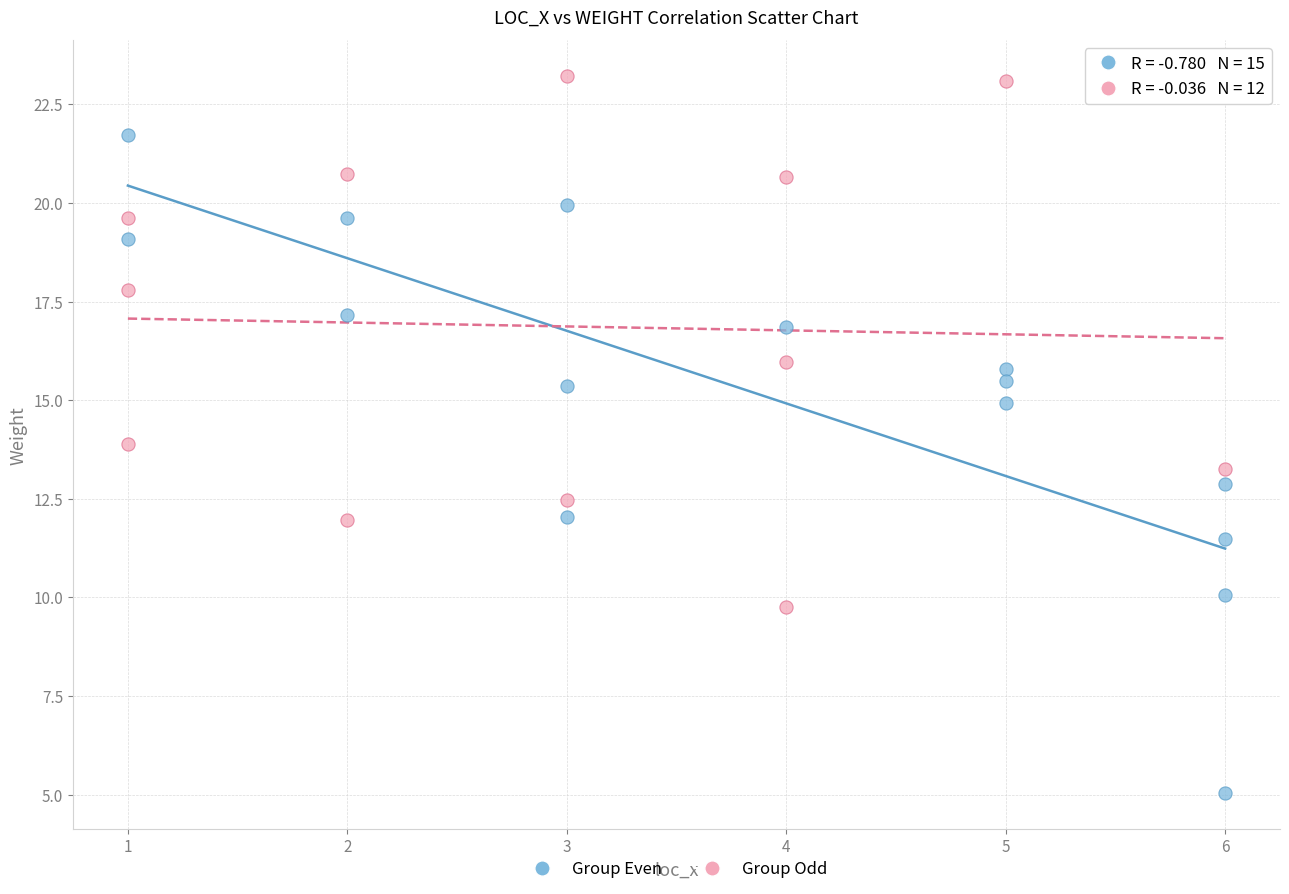

Which series has the largest Y range (max minus min)?

Group Even